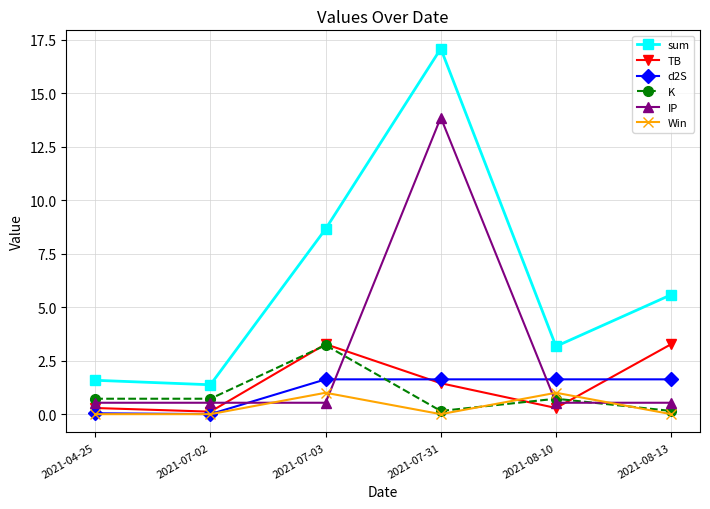

Is it true that TB equals 0.3 at 2021-04-25?

True